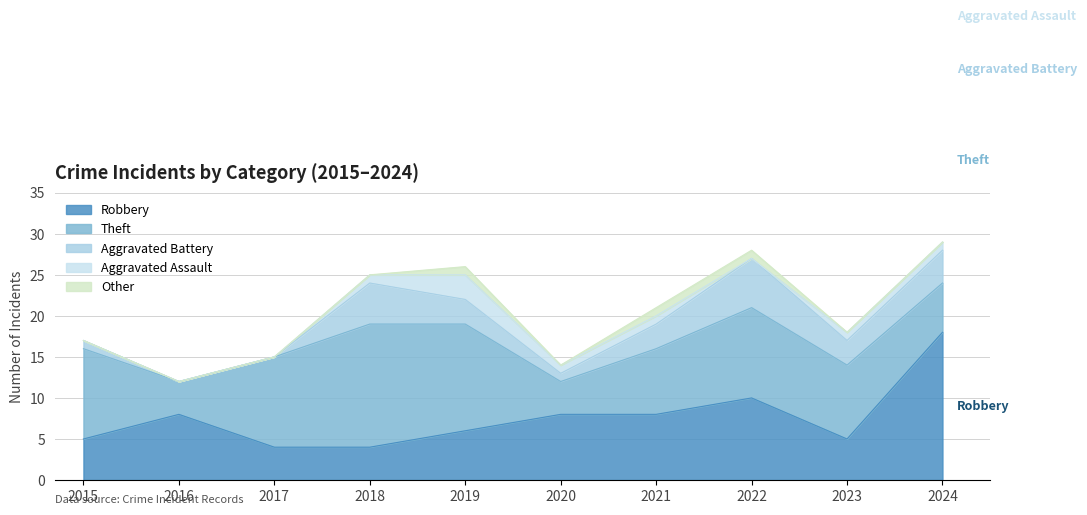

List the labels in order of Aggravated Battery value, largest first.

2022, 2018, 2024, 2019, 2021, 2023, 2015, 2020, 2016, 2017